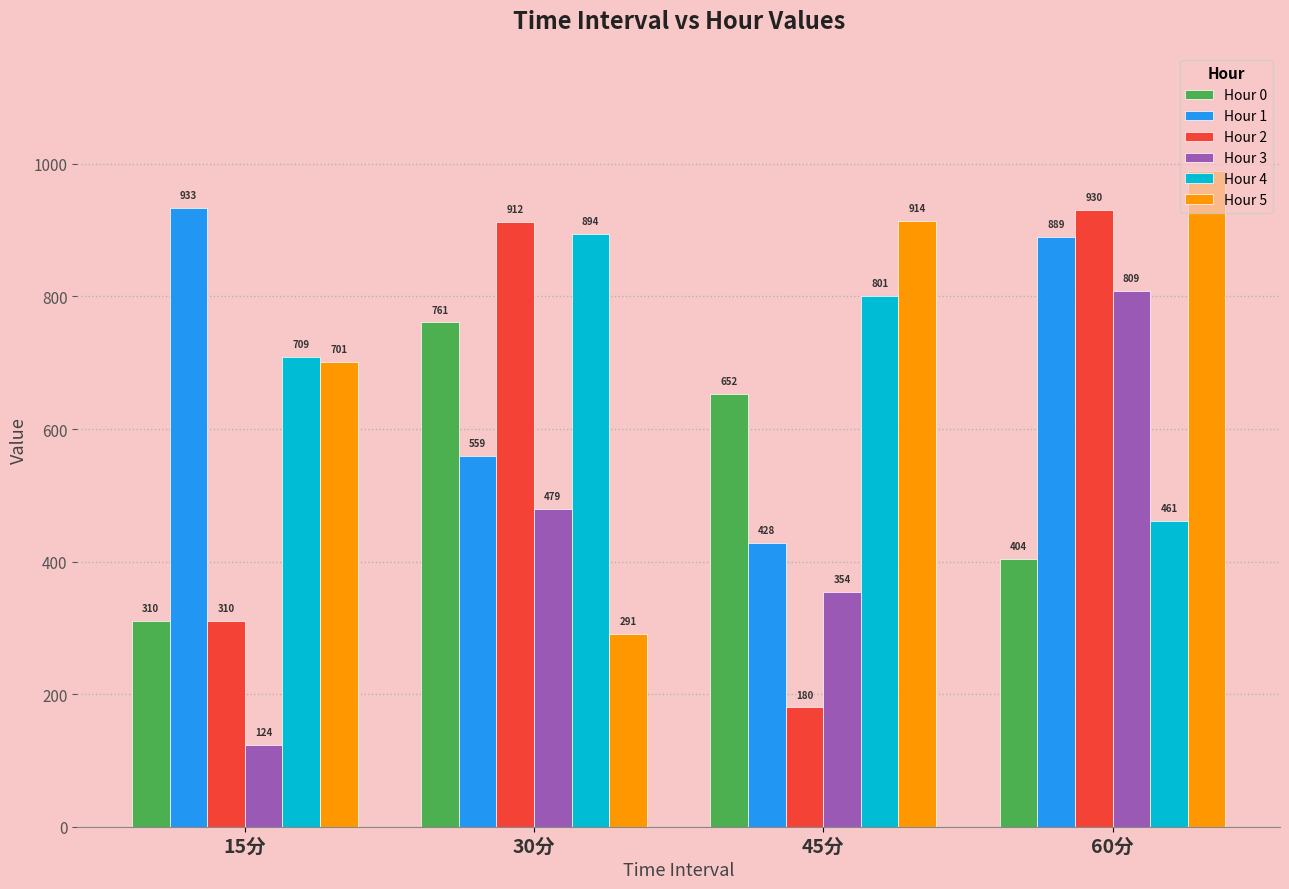

Is it true that Hour 1 equals 889.1 at 60分?

True